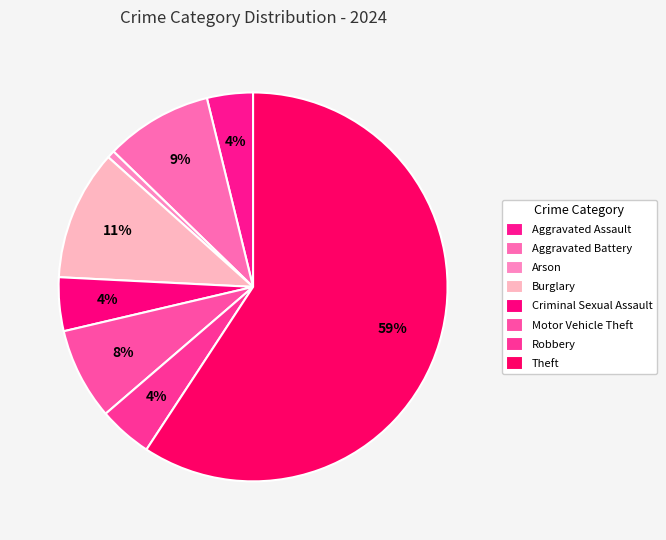

Count the number of slices in the pie.

8